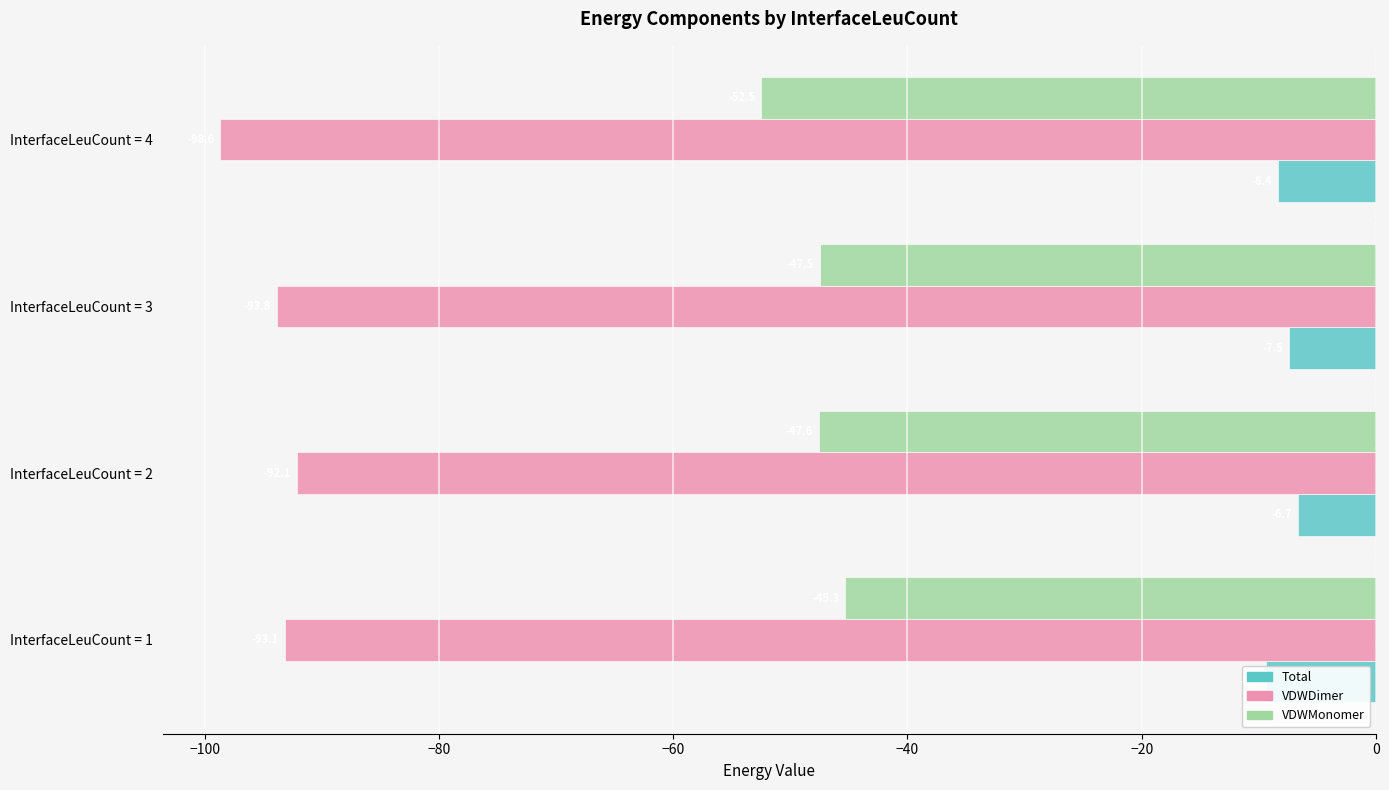

What is the lowest value of the VDWMonomer series?

-52.5